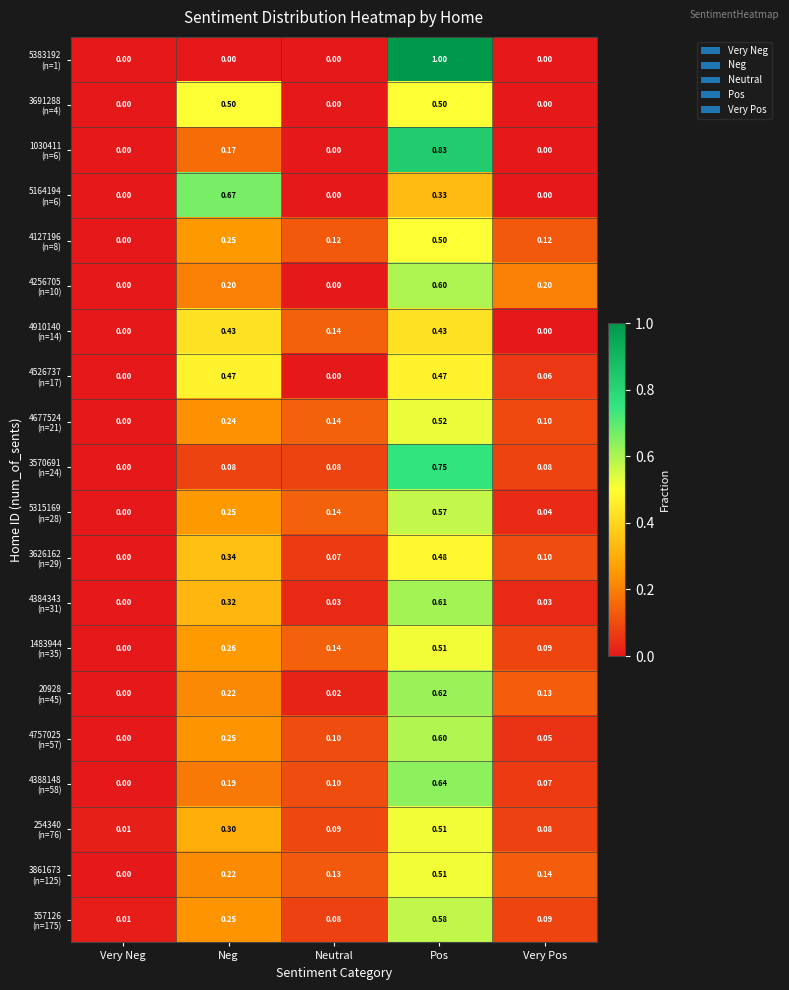

Which category has the highest value across all series?

Pos